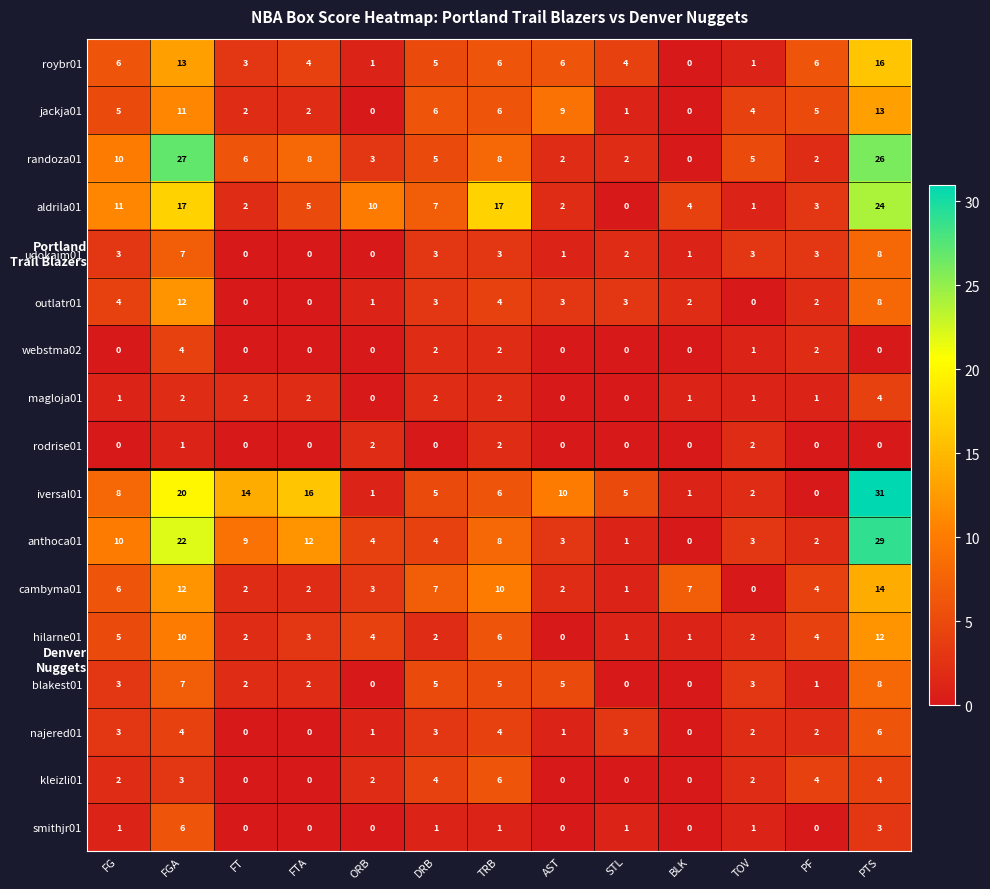

What is the difference between the highest and lowest values at STL?

5